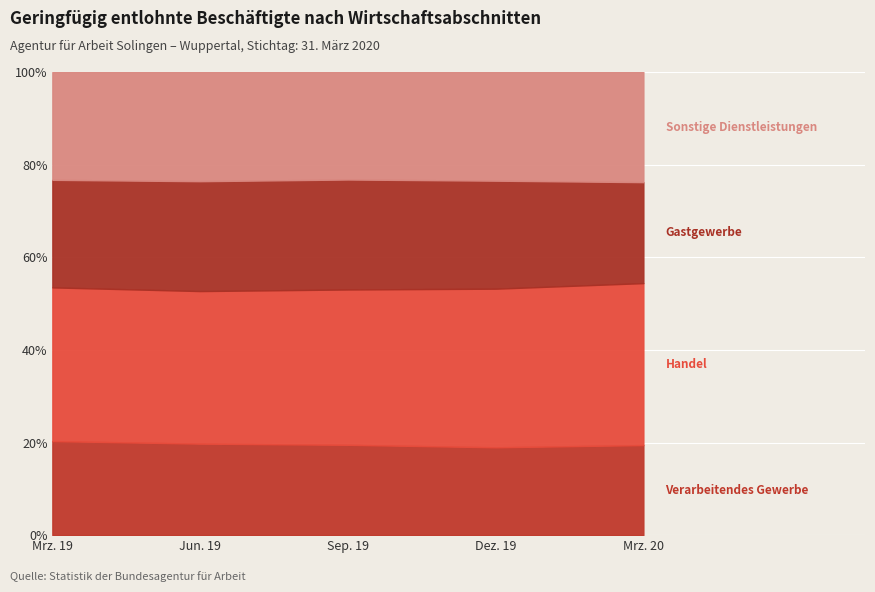

True or false: Sonstige Dienstleistungen and Handel intersect in this chart.

False